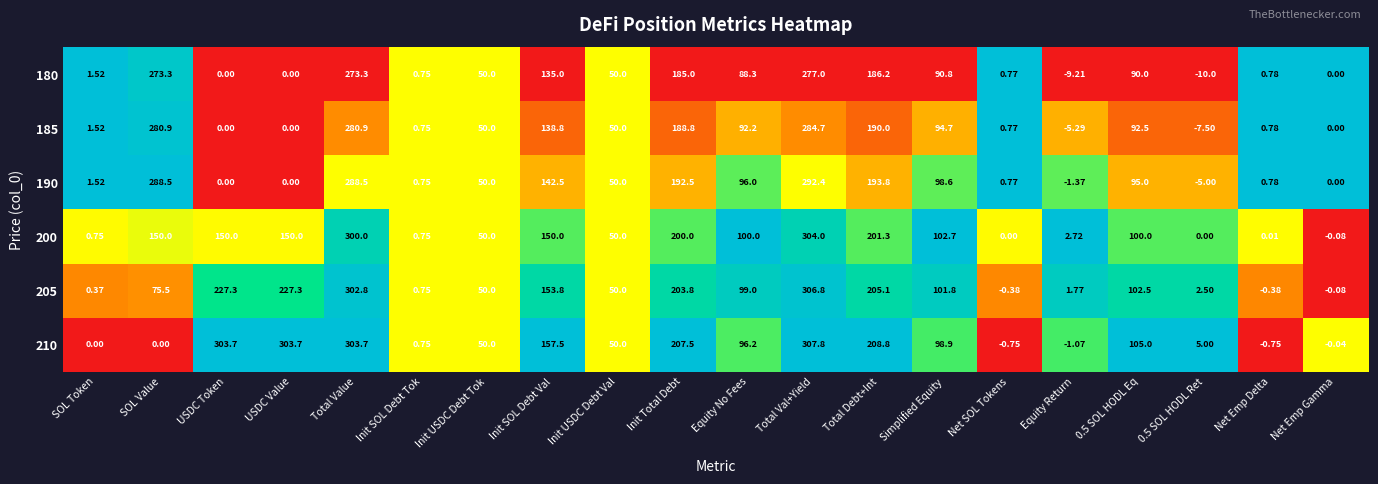

At which category is the sum across all series the highest?

Total Val+Yield